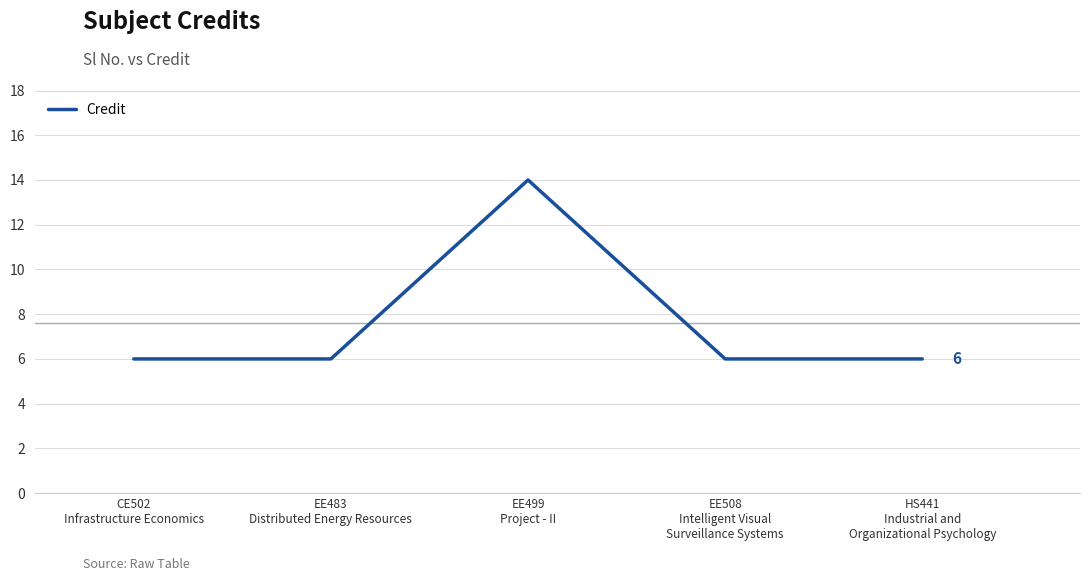

The value at HS441
Industrial and
Organizational Psychology is 6. True or false?

True